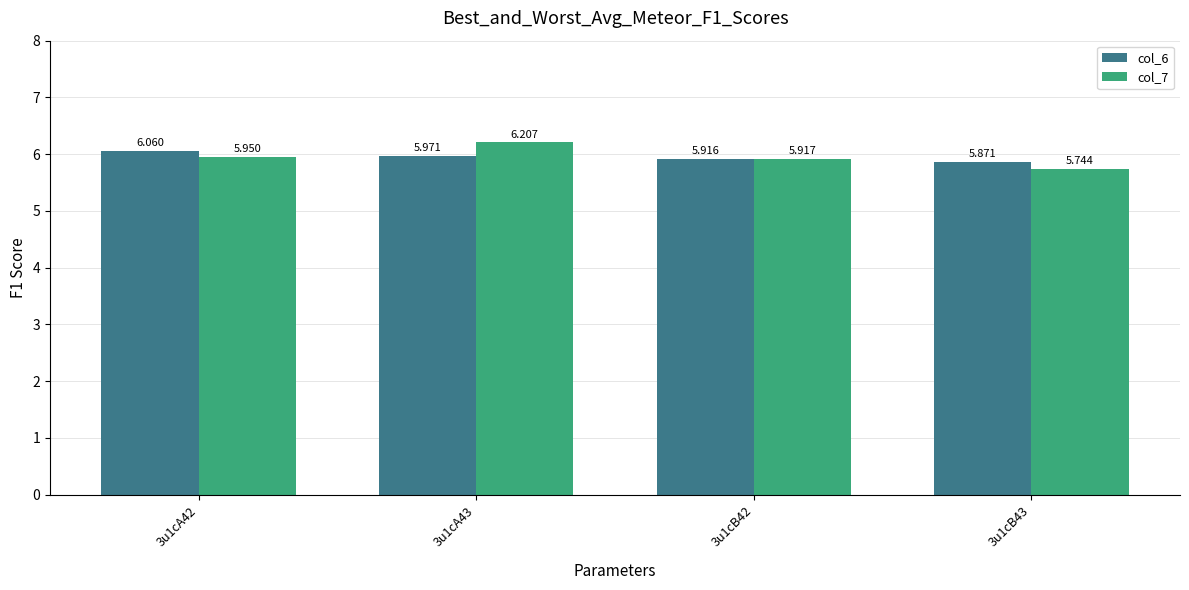

Is the value of col_6 at 3u1cA43 greater than the value of col_7 at 3u1cA43?

No